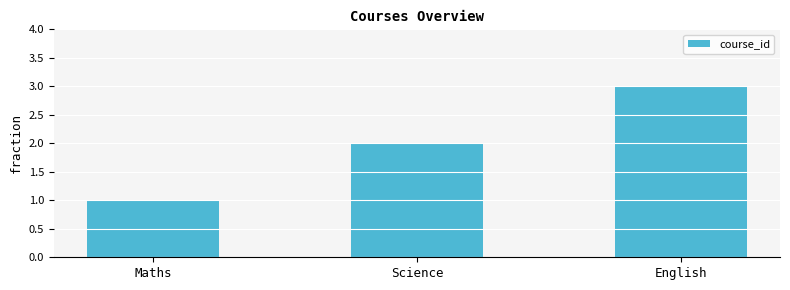

Rank the categories by value from highest to lowest.

English, Science, Maths